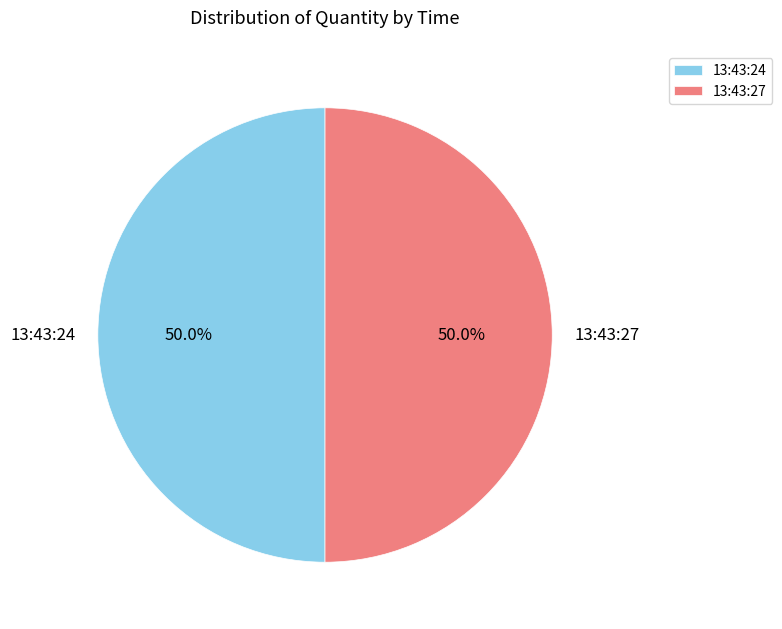

Approximately how many times larger is the value at 13:43:27 compared to 13:43:24?

1.0